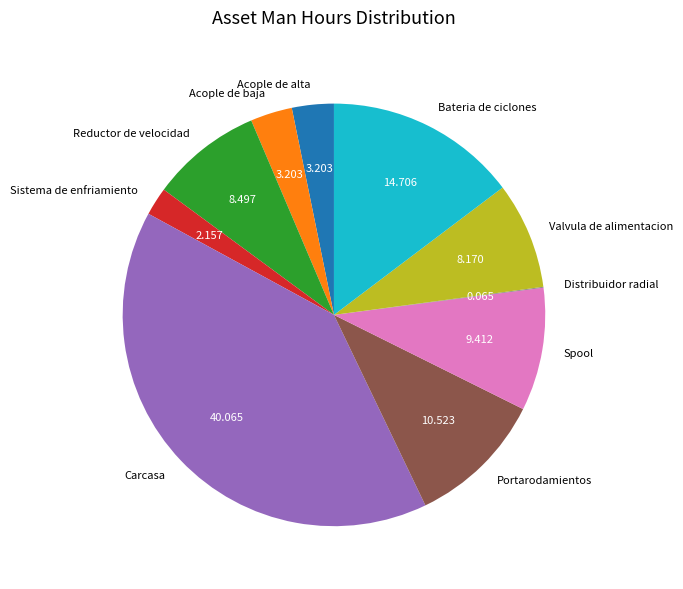

Which slice is the largest?

Carcasa